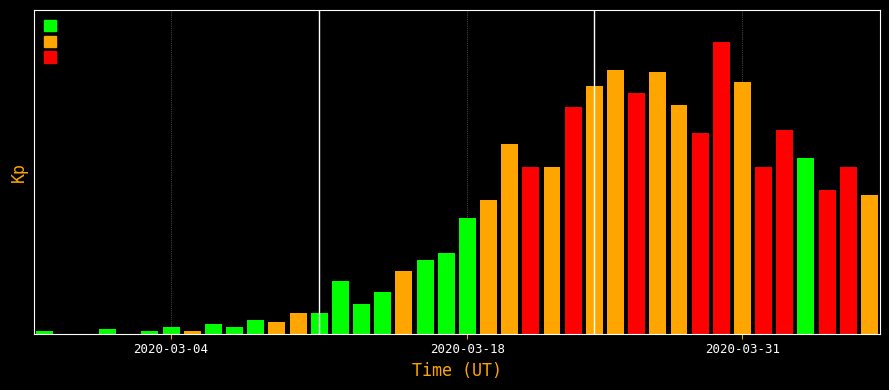

Between 2020-03-20 and 2020-03-27, which is larger?

2020-03-27